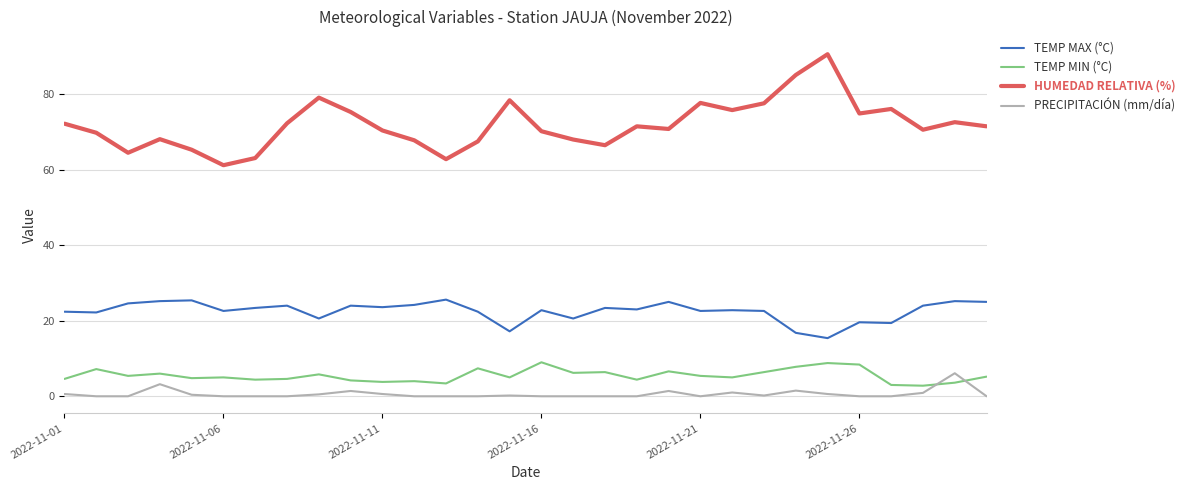

What is the maximum value shown in the chart?

90.6